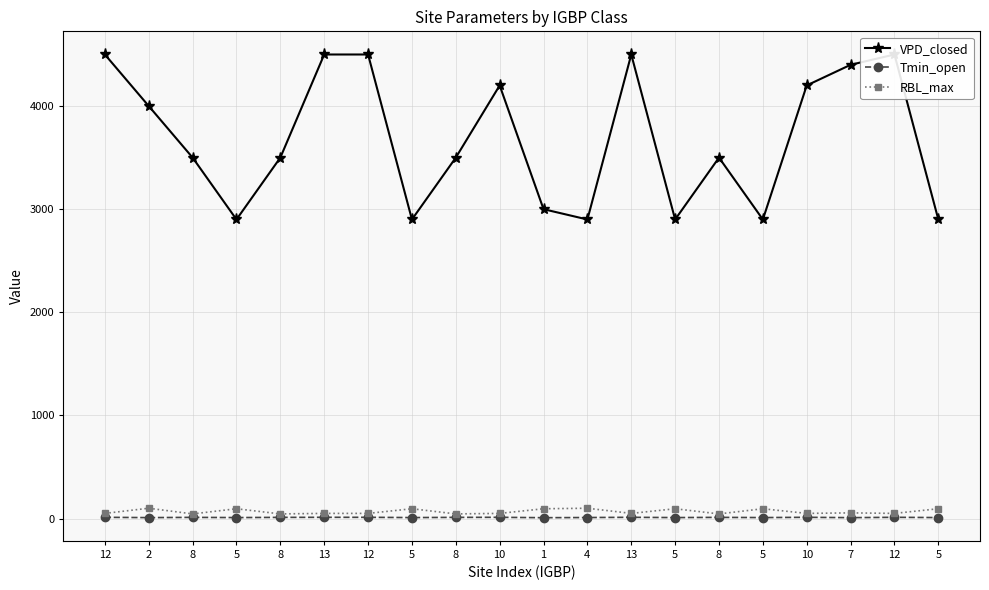

True or false: VPD_closed and Tmin_open cross at least once.

False